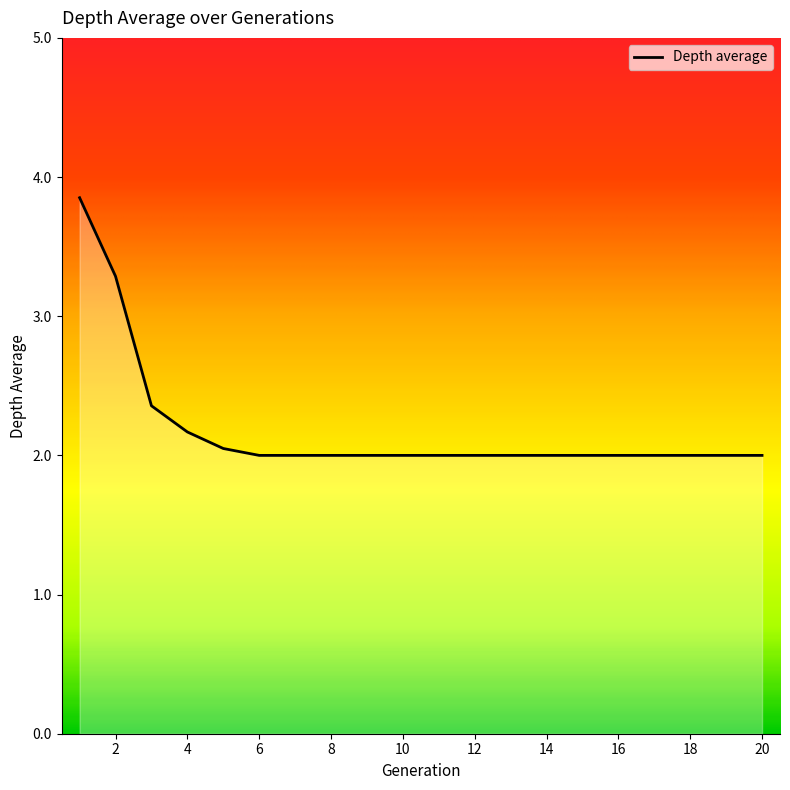

What is the difference between the maximum and minimum values?

1.9